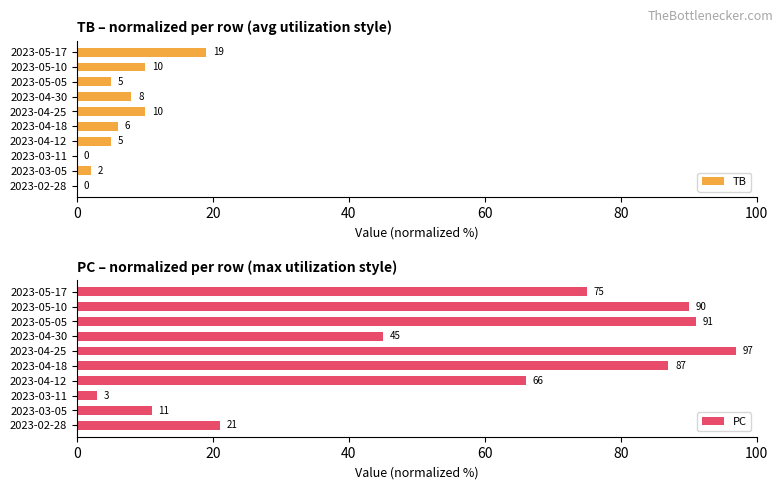

How many positive values does the TB series have?

8